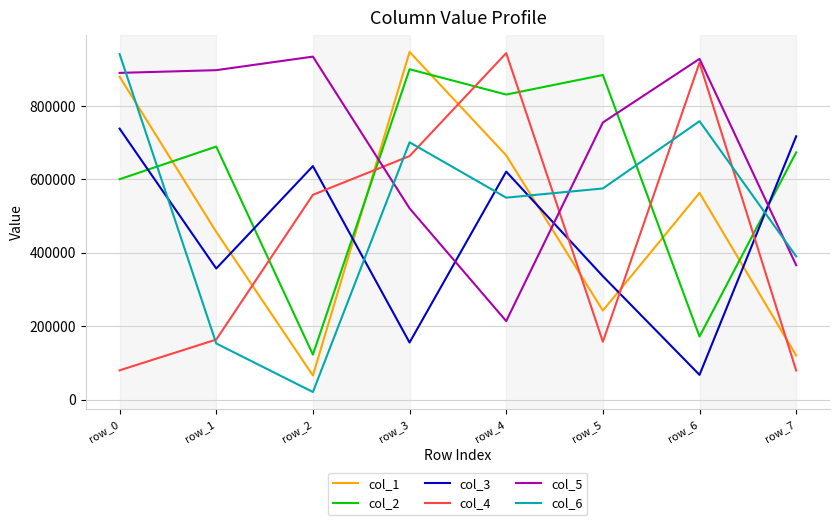

What is the smallest value displayed?

20511